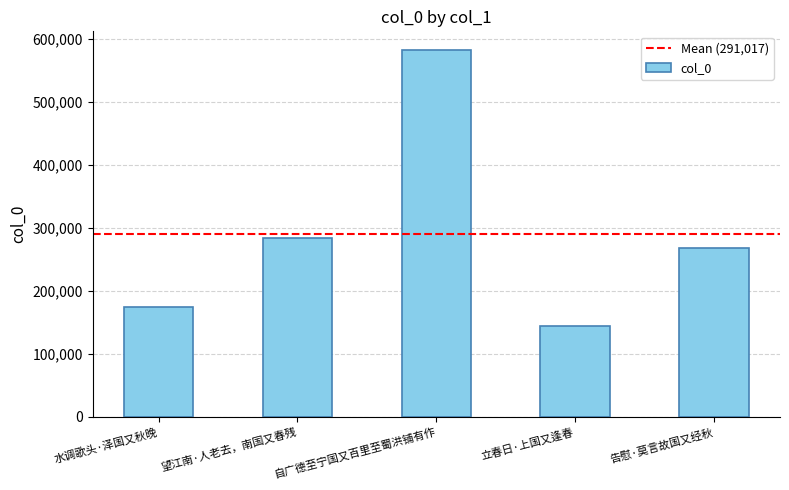

What is the label of the 5th bar from the left?

告慰·莫言故国又经秋